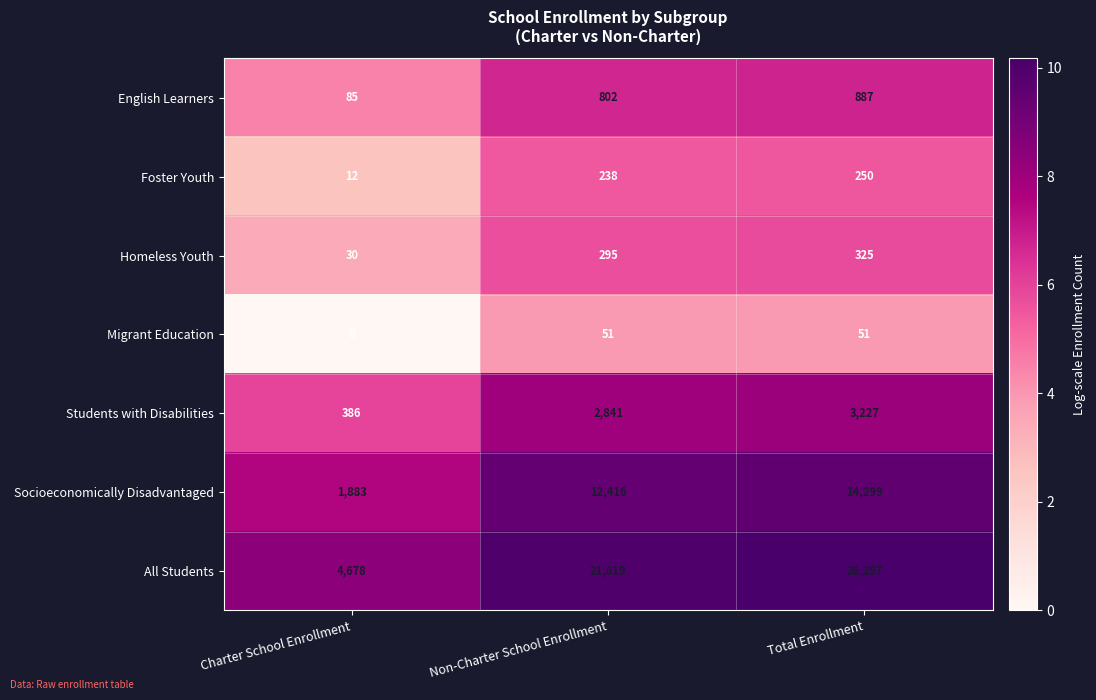

Reading left to right, list all the values displayed in this chart.

English Learners: Charter School Enrollment=85	Non-Charter School Enrollment=802	Total Enrollment=887
Foster Youth: Charter School Enrollment=12	Non-Charter School Enrollment=238	Total Enrollment=250
Homeless Youth: Charter School Enrollment=30	Non-Charter School Enrollment=295	Total Enrollment=325
Migrant Education: Charter School Enrollment=0	Non-Charter School Enrollment=51	Total Enrollment=51
Students with Disabilities: Charter School Enrollment=386	Non-Charter School Enrollment=2841	Total Enrollment=3227
Socioeconomically Disadvantaged: Charter School Enrollment=1883	Non-Charter School Enrollment=12416	Total Enrollment=14299
All Students: Charter School Enrollment=4678	Non-Charter School Enrollment=21619	Total Enrollment=26297